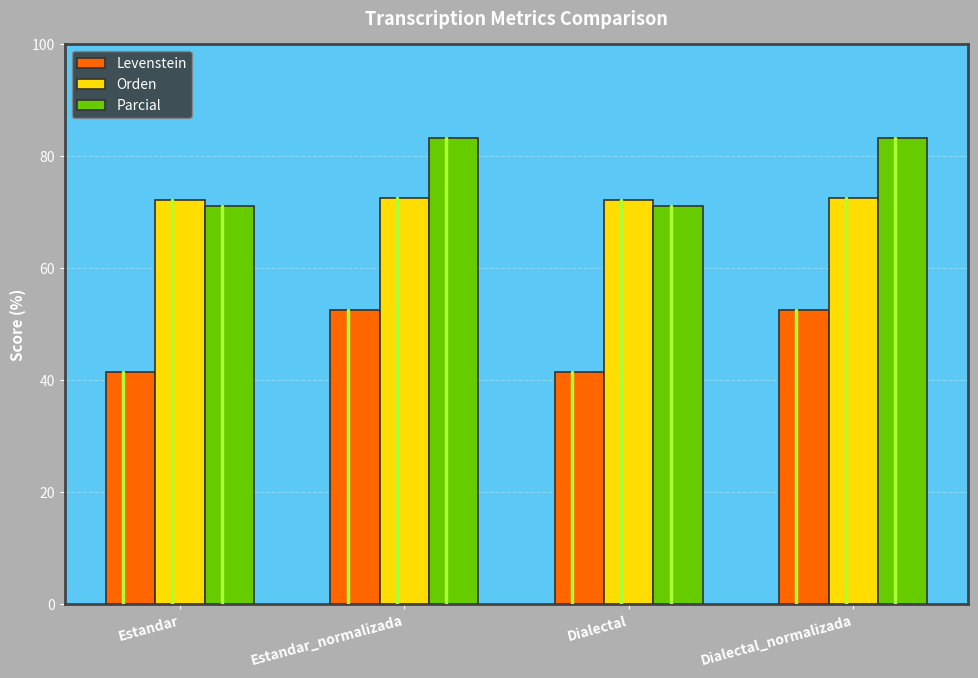

What is the value of the Parcial bar at the 2nd from the left?

83.2